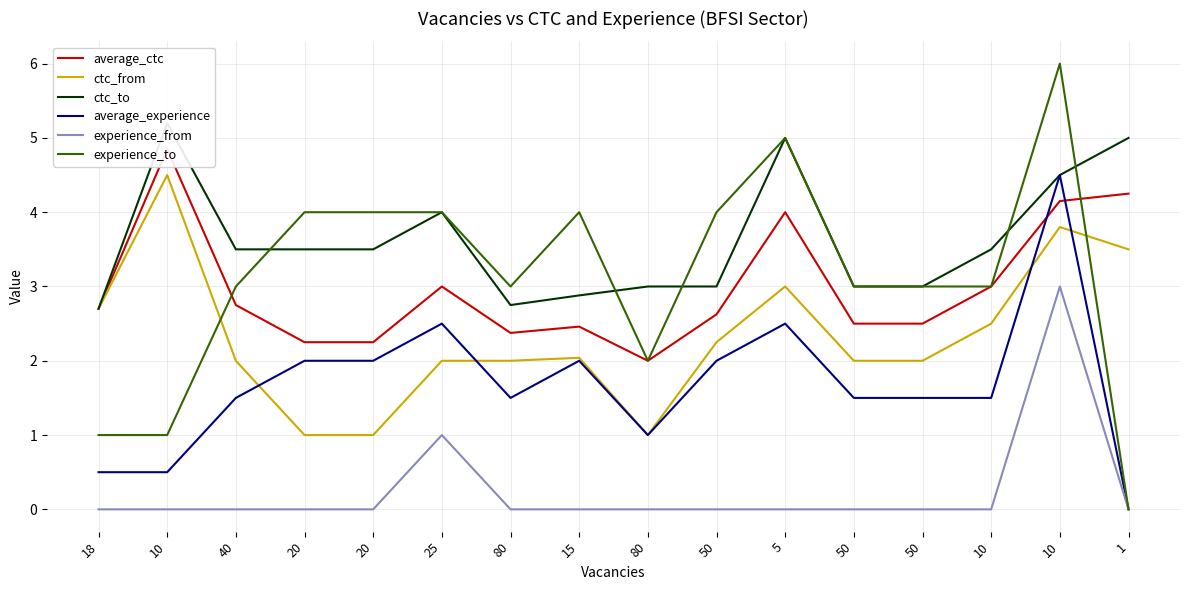

How many times do ctc_to and experience_to cross each other?

5